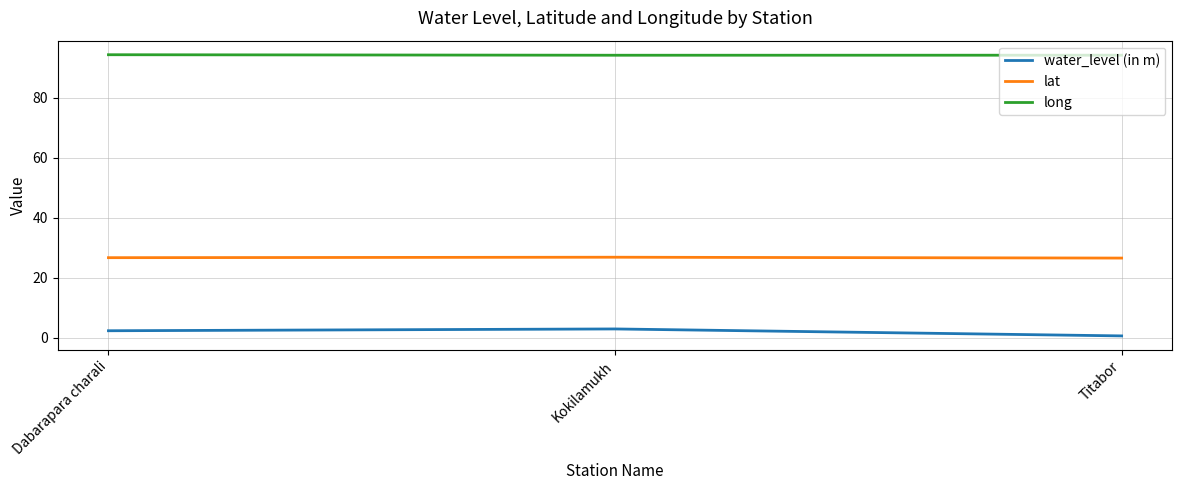

Rank the series by their maximum value, from highest to lowest.

long, lat, water_level (in m)